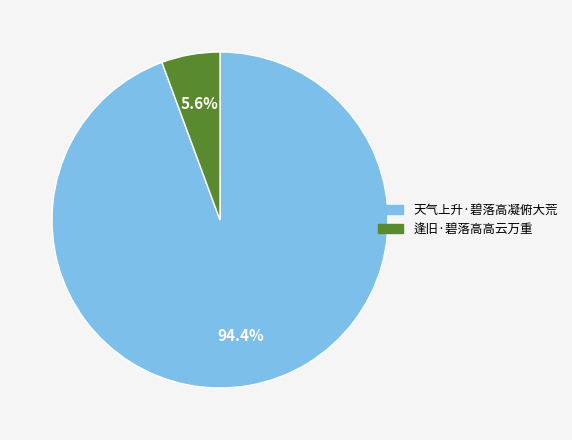

Between 天气上升·碧落高凝俯大荒 and 逢旧·碧落高高云万重, which is larger?

天气上升·碧落高凝俯大荒